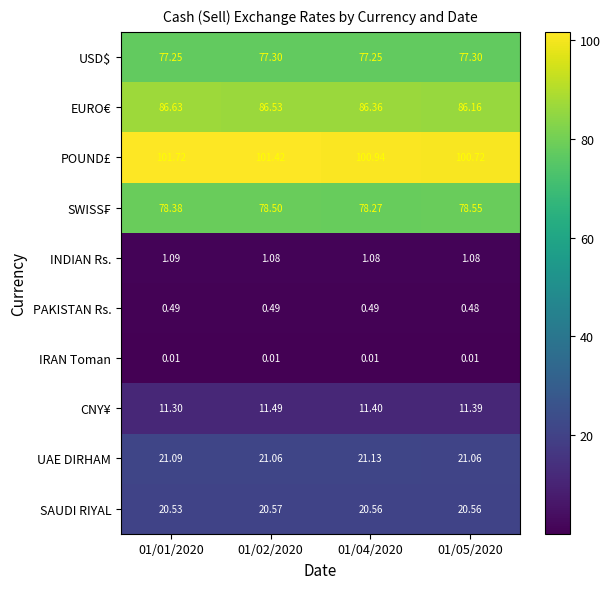

Which label corresponds to the largest value in the chart?

01/01/2020